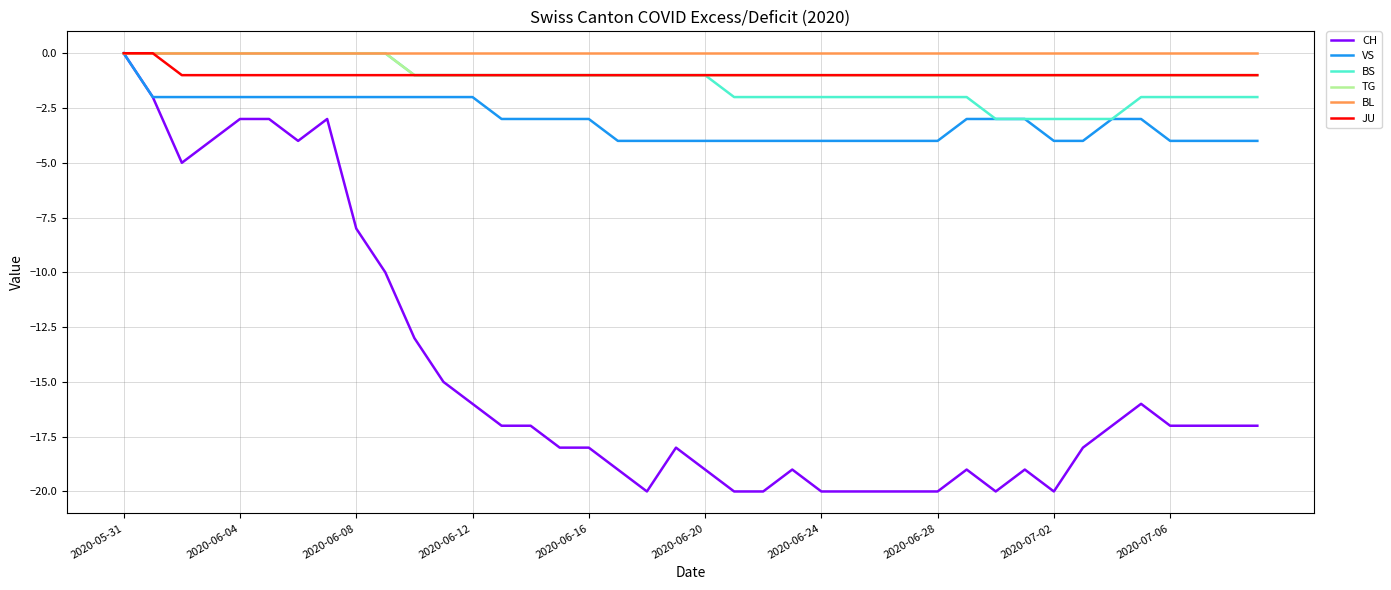

Which series has the widest spread of values?

CH